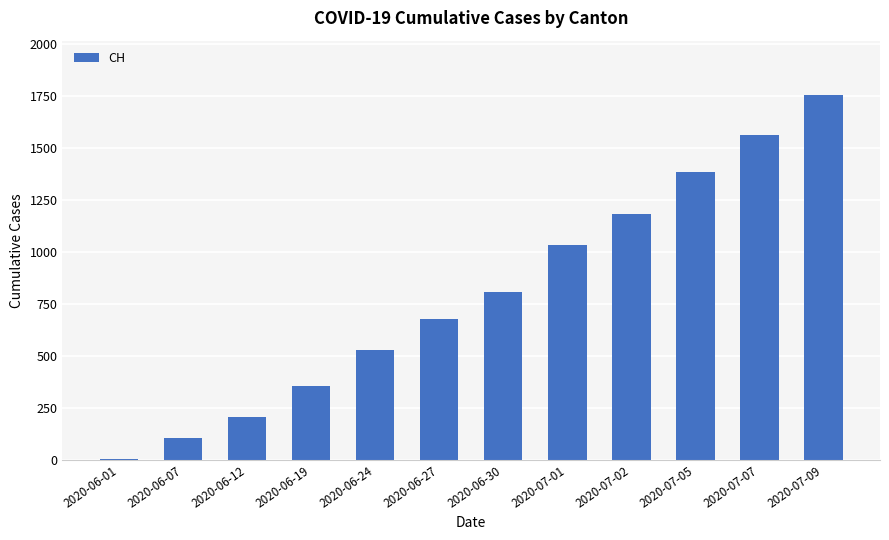

What is the sum of all values?

9603